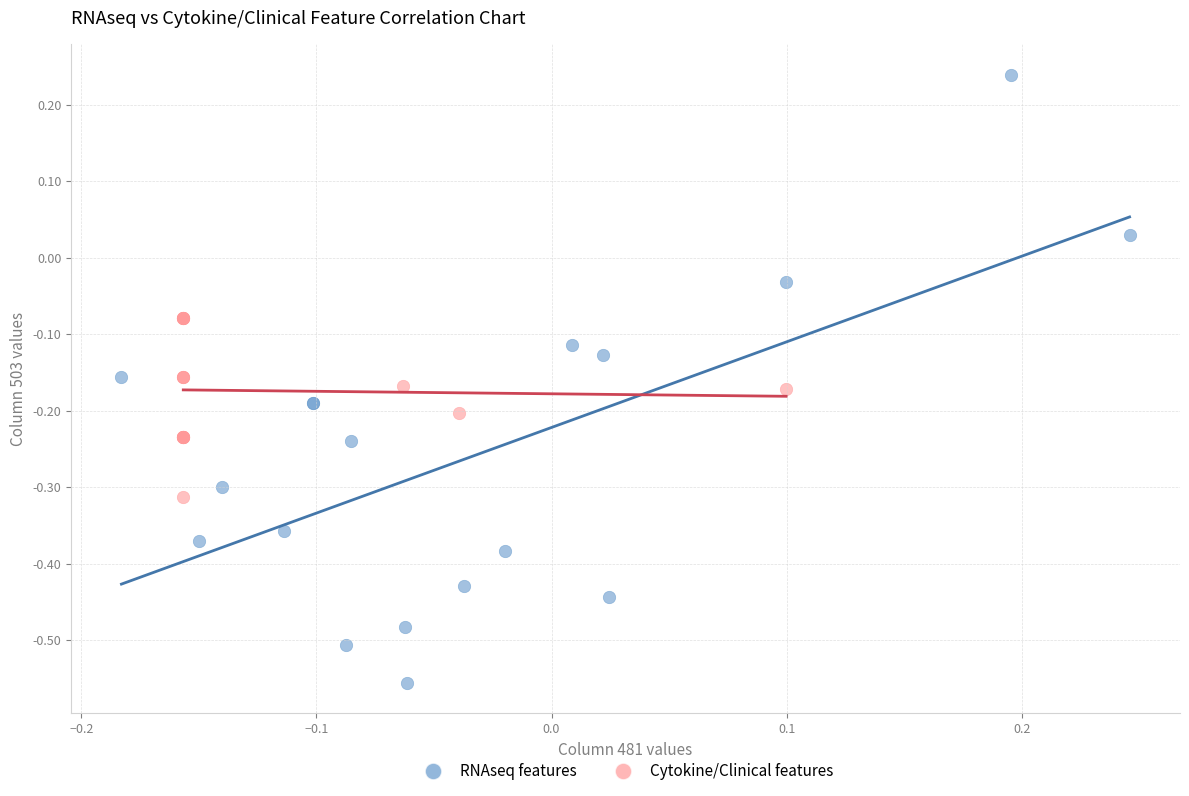

Which series contains the highest Y value?

RNAseq features